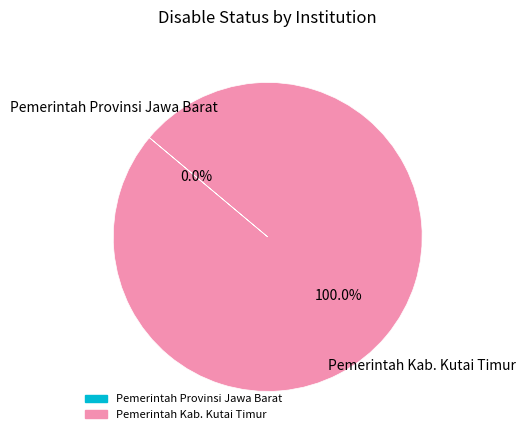

How many segments does this pie chart have?

2